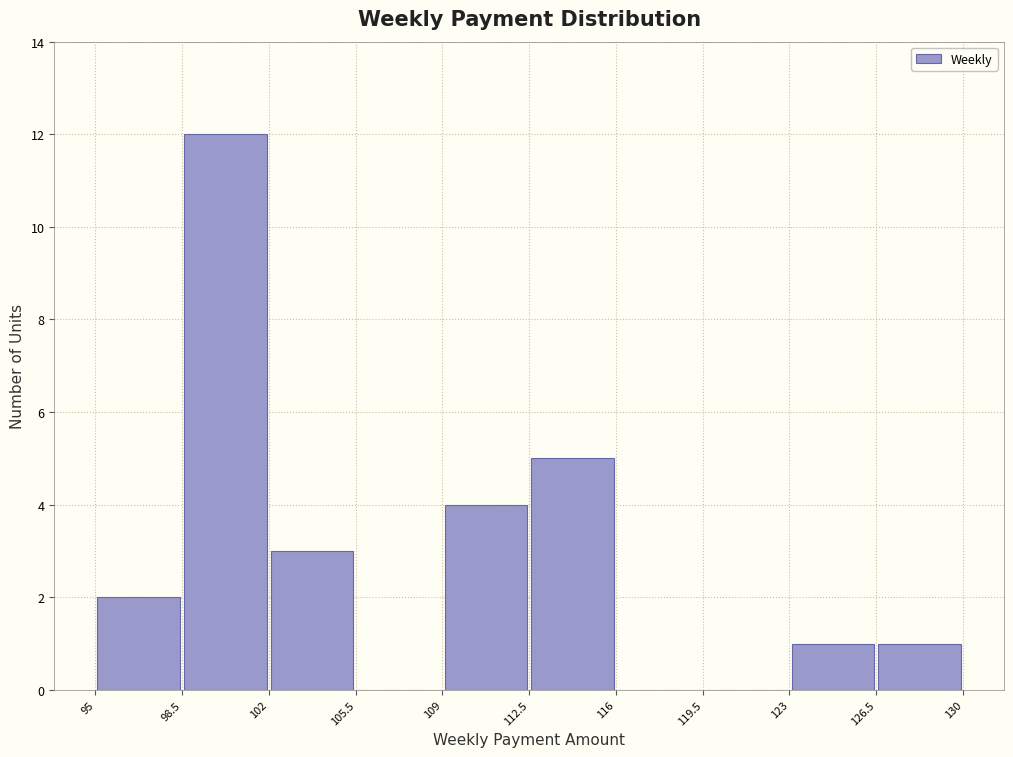

Which range on the x-axis has the tallest bar?

98.5 to 102